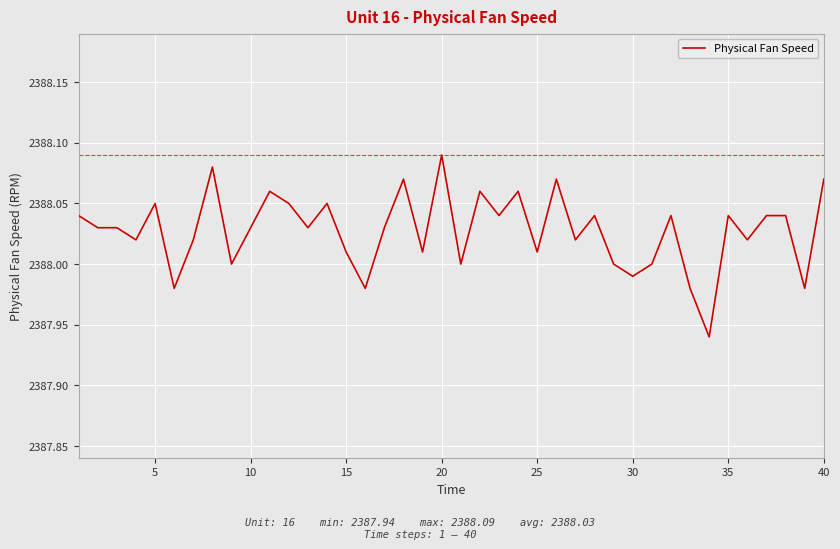

Is this an area chart (filled region under the line)?

No